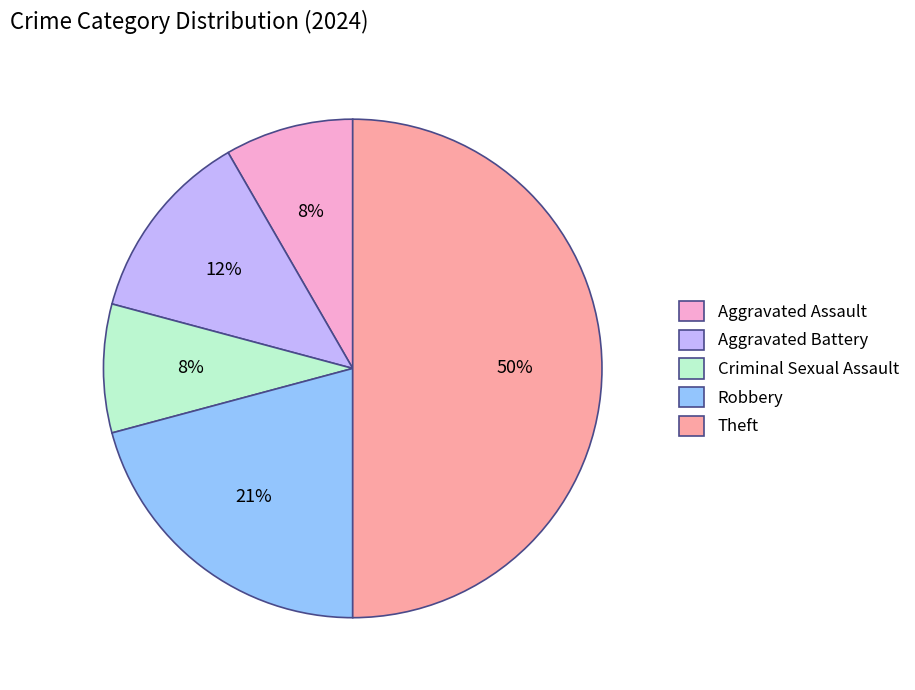

To the nearest percent, what is the average slice percentage?

20%